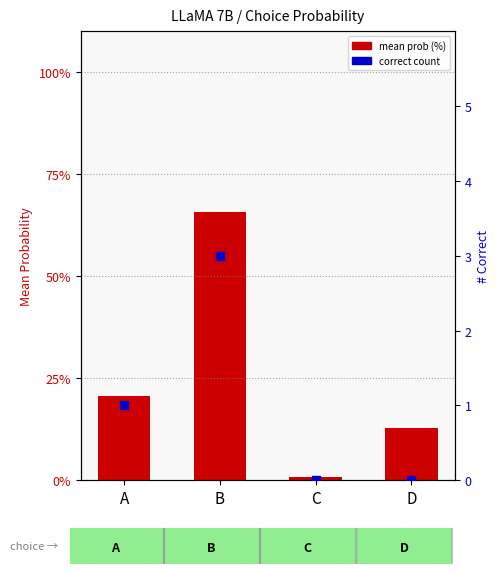

Which series reaches the maximum Y coordinate?

mean prob (%)